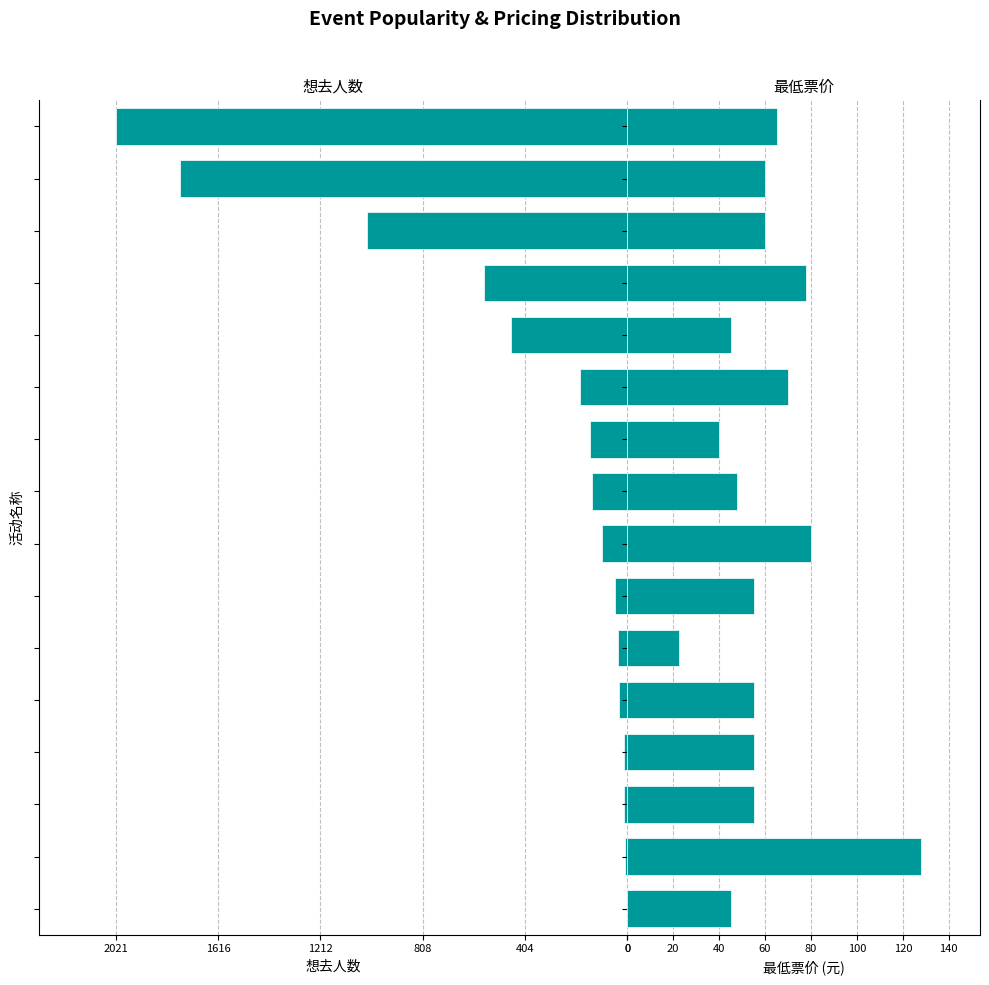

Reading left to right, transcribe all the data shown in this chart.

想去人数: -2.0	-7.0	-13.0	-14.0	-33.0	-38.0	-49.0	-100.0	-139.0	-148.0	-186.0	-458.0	-566.0	-1028.0	-1767.0	-2021.0
最低票价: 45.0	128.0	55.0	55.0	55.0	22.3	55.0	80.0	48.0	39.9	70.0	45.0	78.0	60.0	60.0	65.0